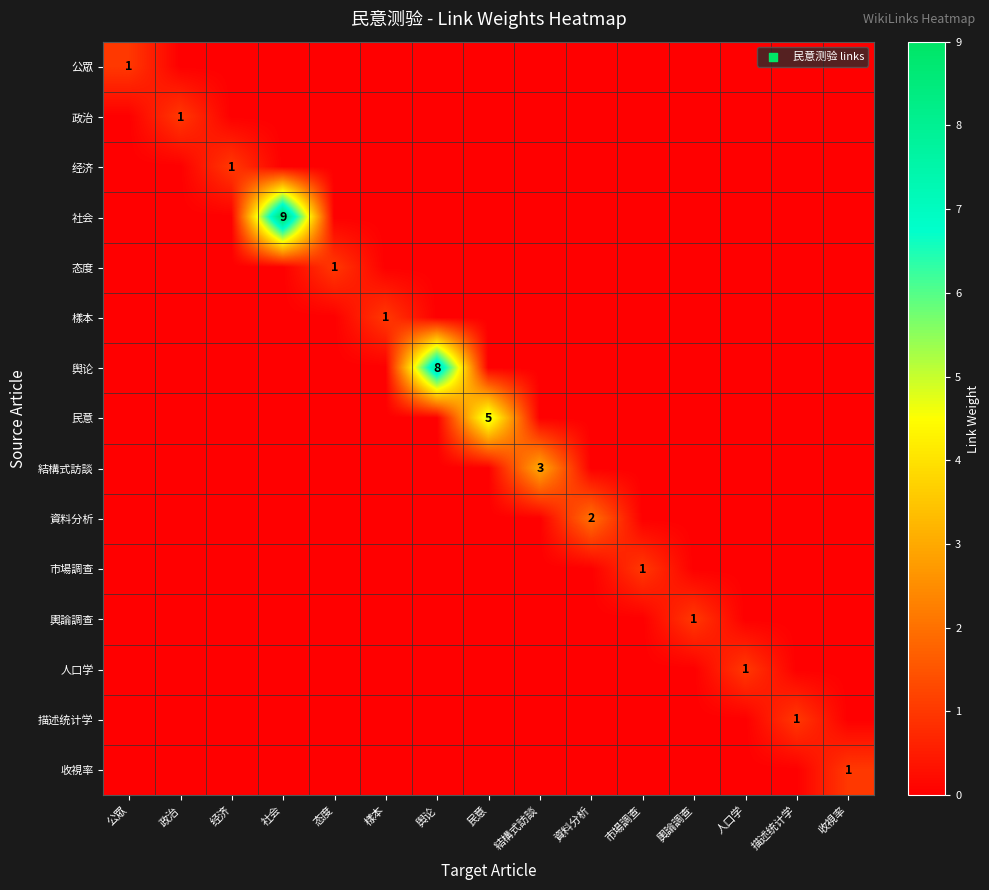

Rank the series at 市場調查 from highest to lowest value.

市場調查, 公眾, 政治, 经济, 社会, 态度, 樣本, 舆论, 民意, 結構式訪談, 資料分析, 輿論調查, 人口学, 描述统计学, 收視率